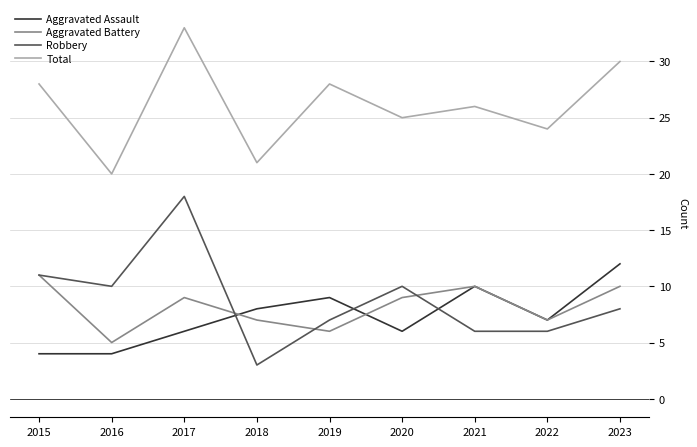

True or false: Robbery and Total cross at least once.

False